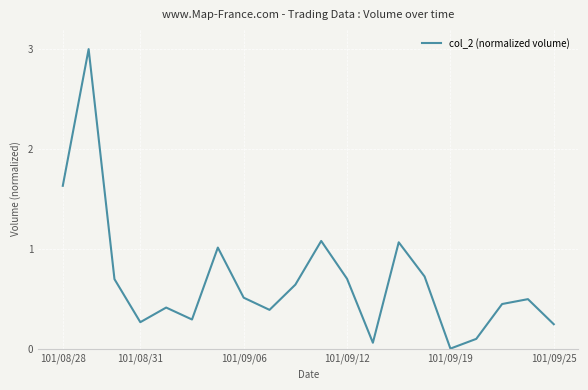

What is the difference between the maximum and minimum values?

3.0